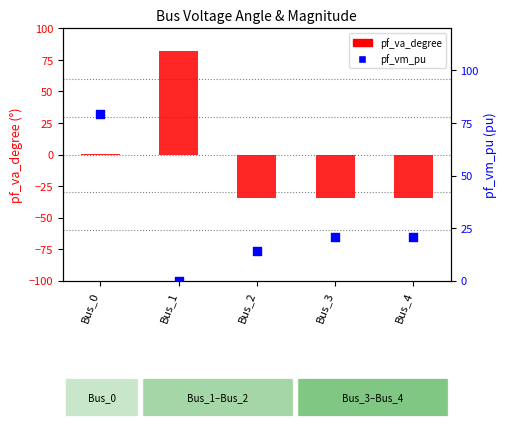

Which series reaches the minimum Y coordinate?

pf_va_degree (°)